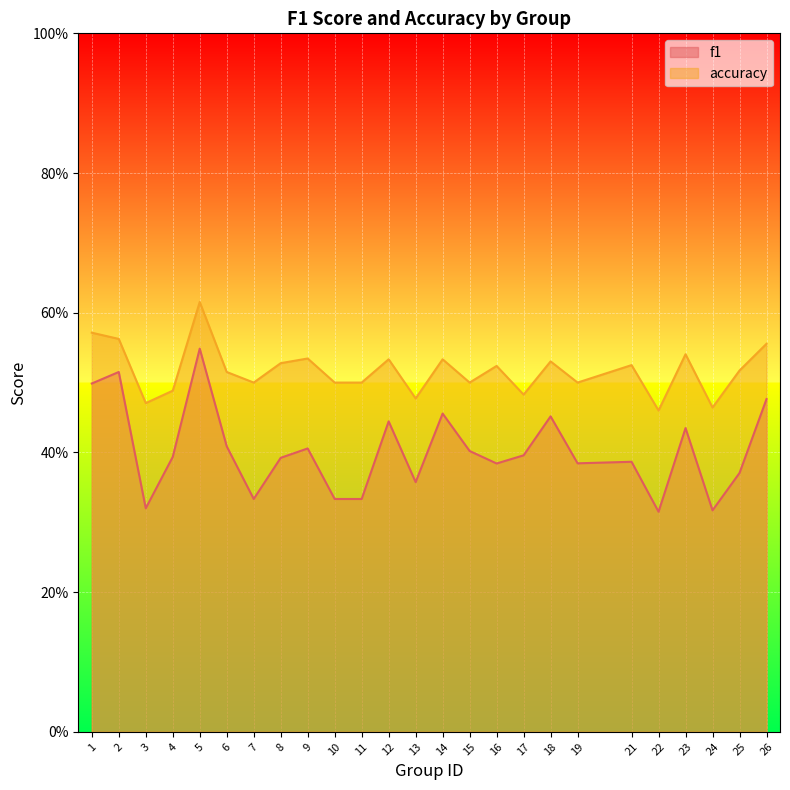

At which category is the sum across all series the highest?

5